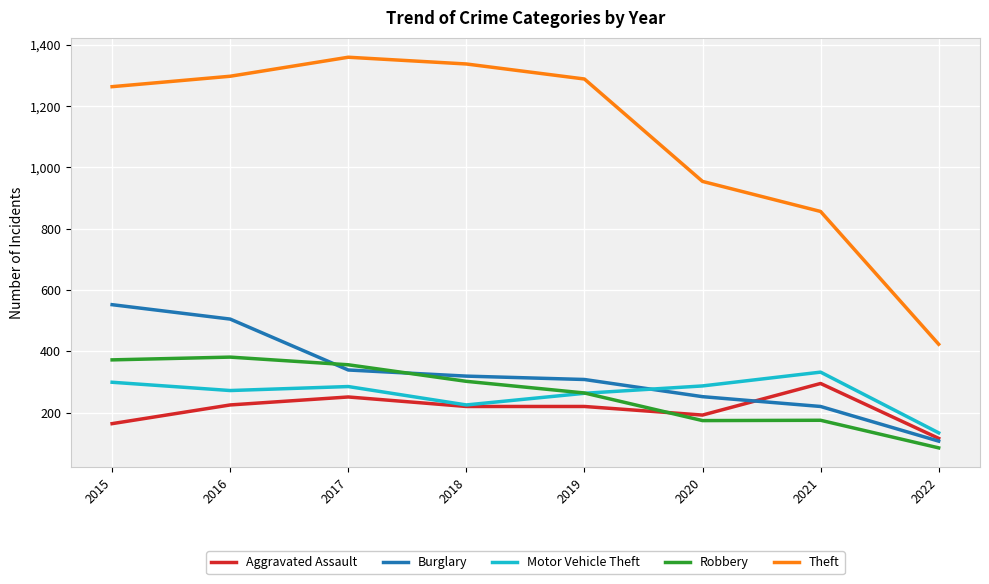

What is the difference between the maximum and second lowest values in the Robbery series?

207